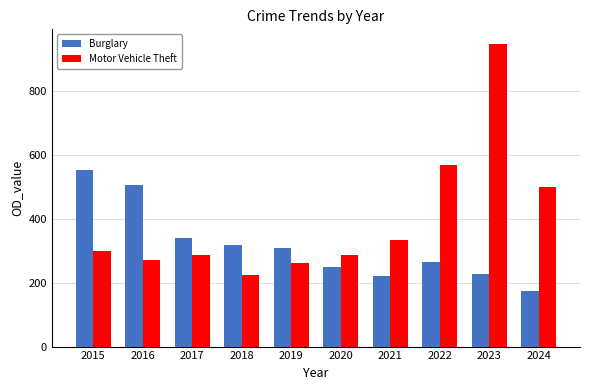

Which series changed the most between 2019 and 2021?

Burglary